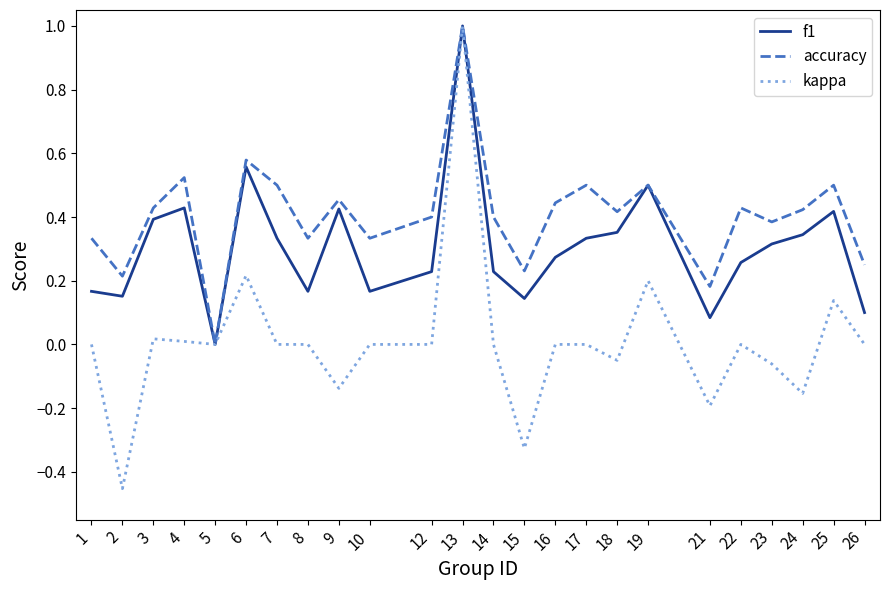

The kappa series shows 1.0 at 1. True or false?

False